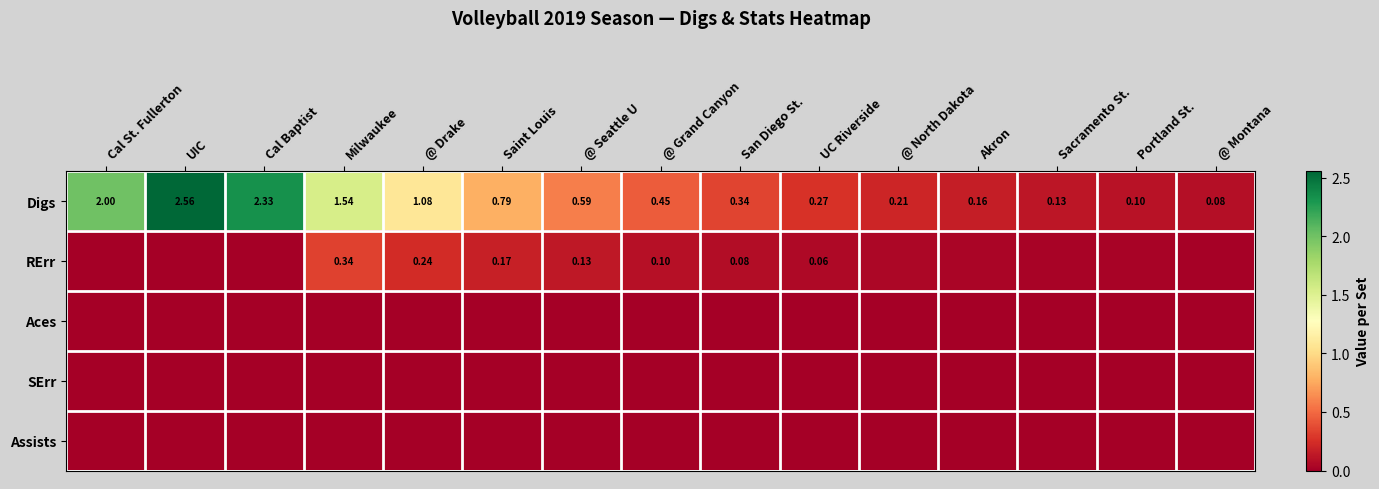

Which category has the lowest value in the Digs series?

@ Montana